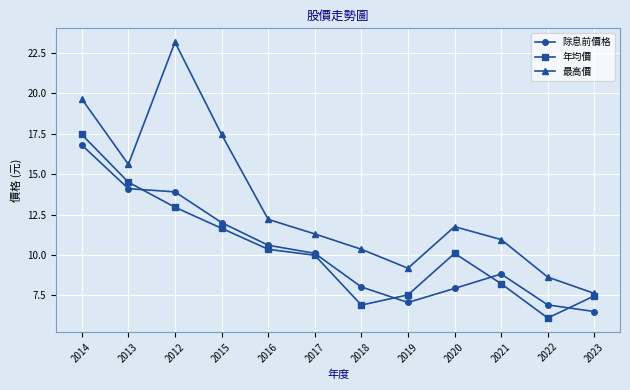

At which category is the sum across all series the highest?

2014